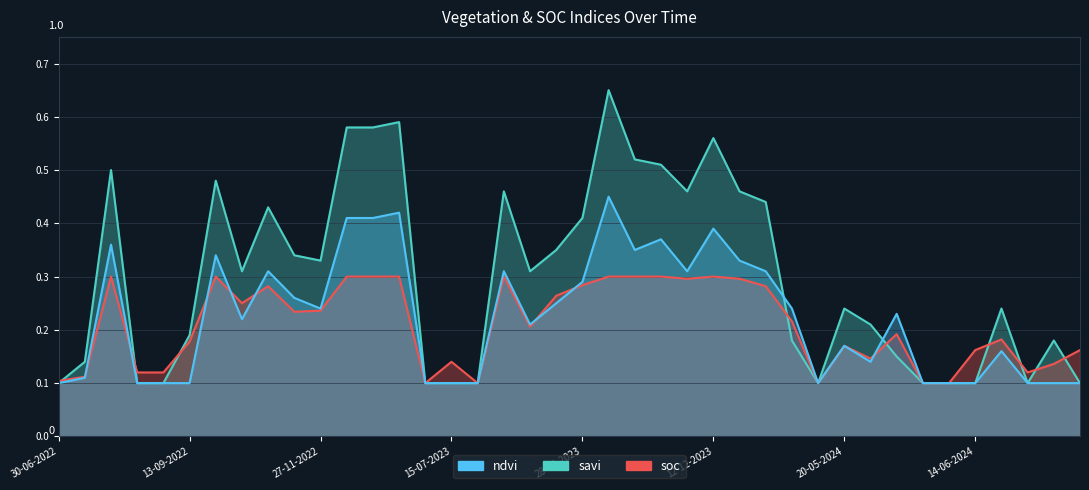

How many data points does each series have?

40